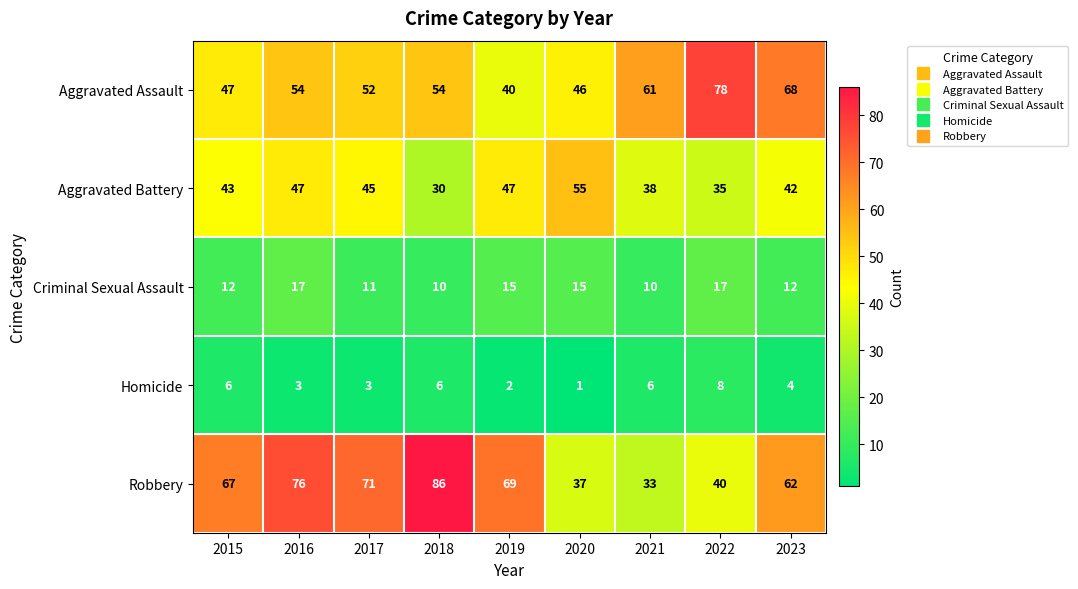

The value of Aggravated Assault at 2019 is 40. True or false?

True